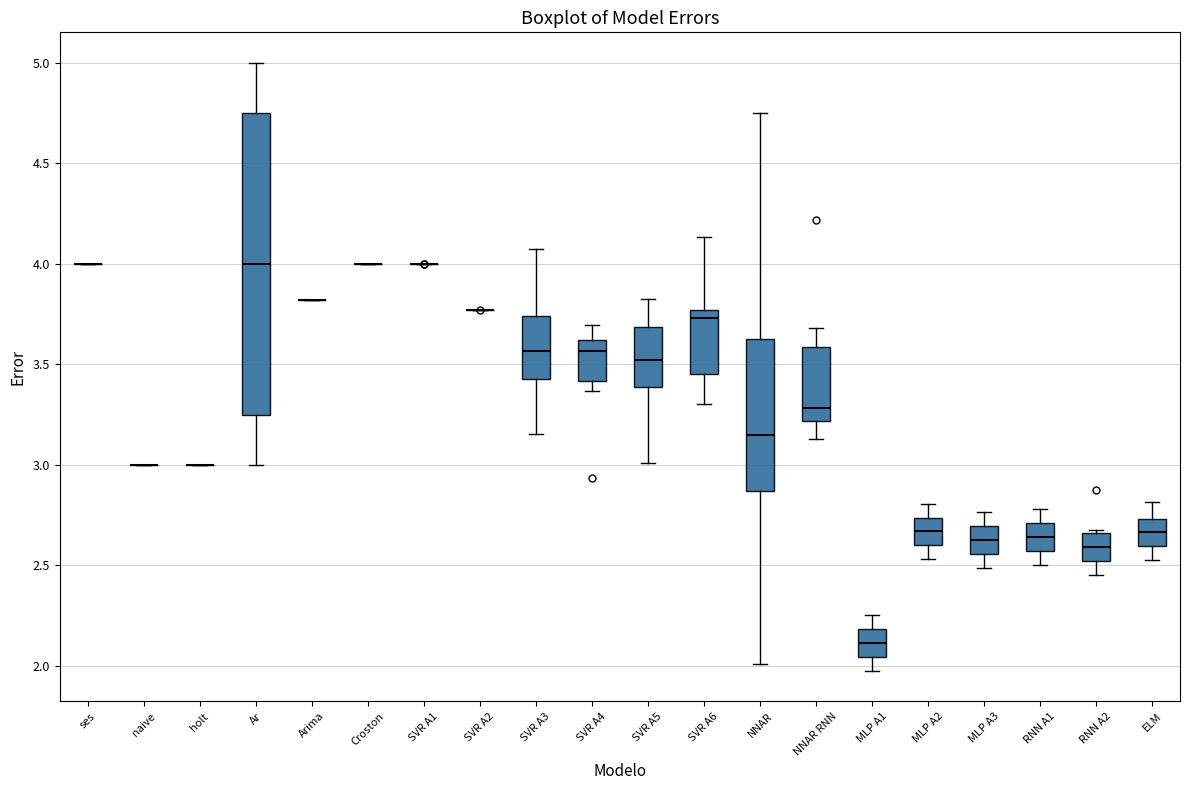

Which box is the tallest, from its lower edge to its upper edge?

Ar